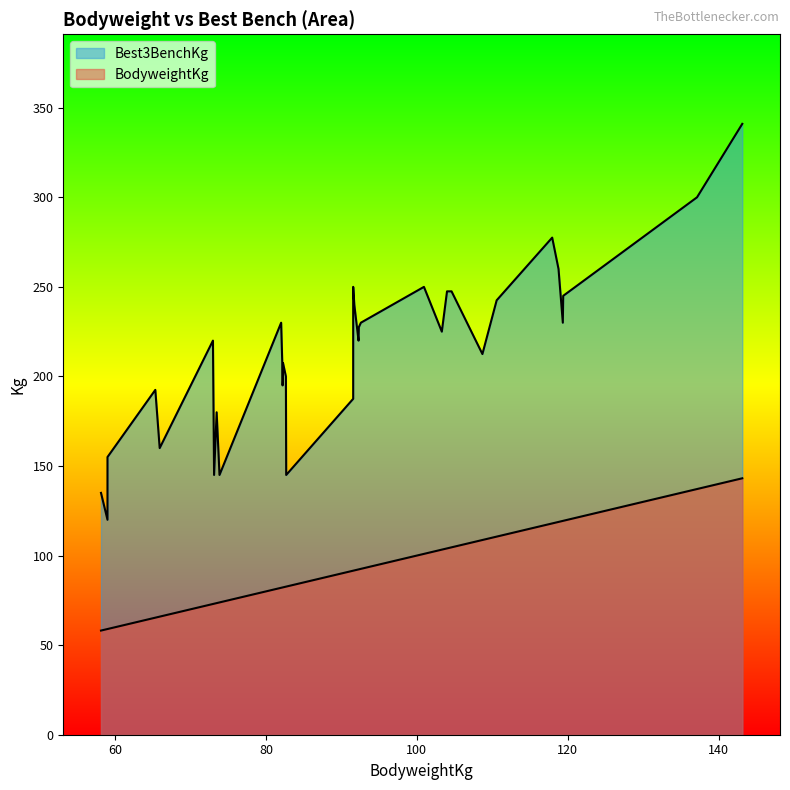

True or false: the data shows 65.3 at 65.34.

True